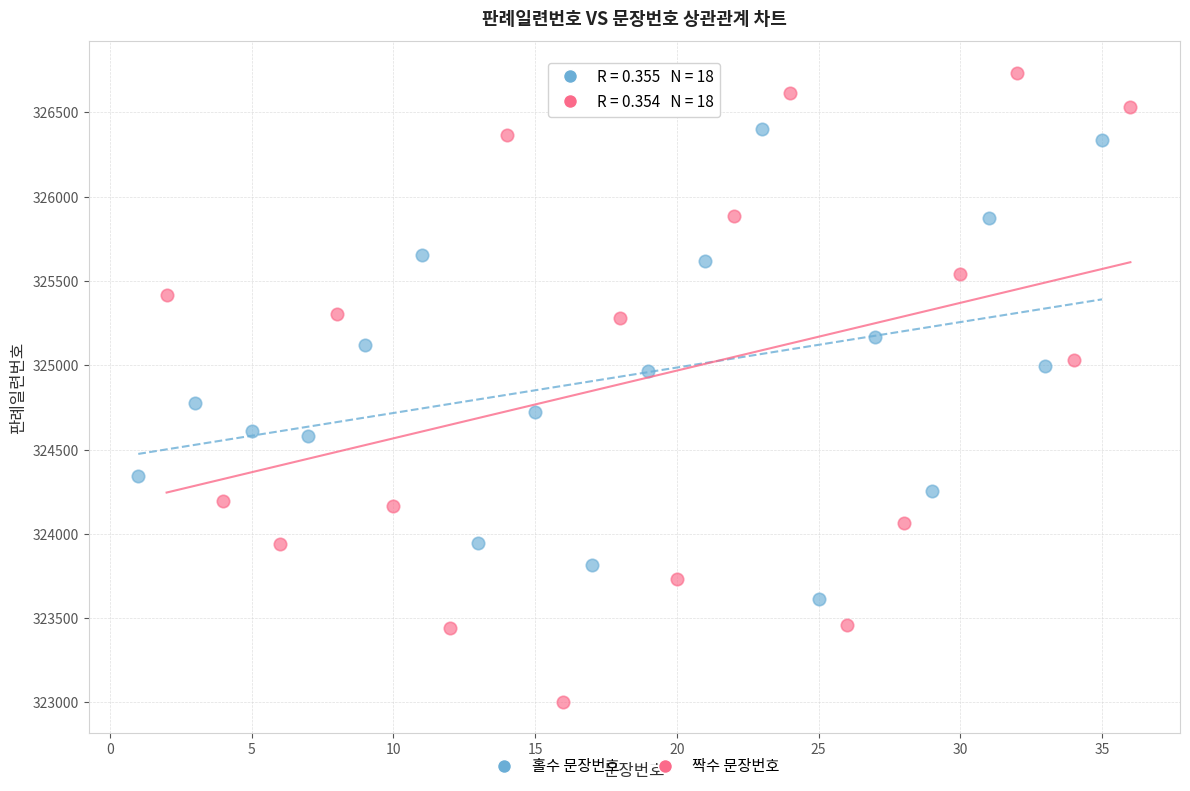

Which series has the largest Y range (max minus min)?

짝수 문장번호